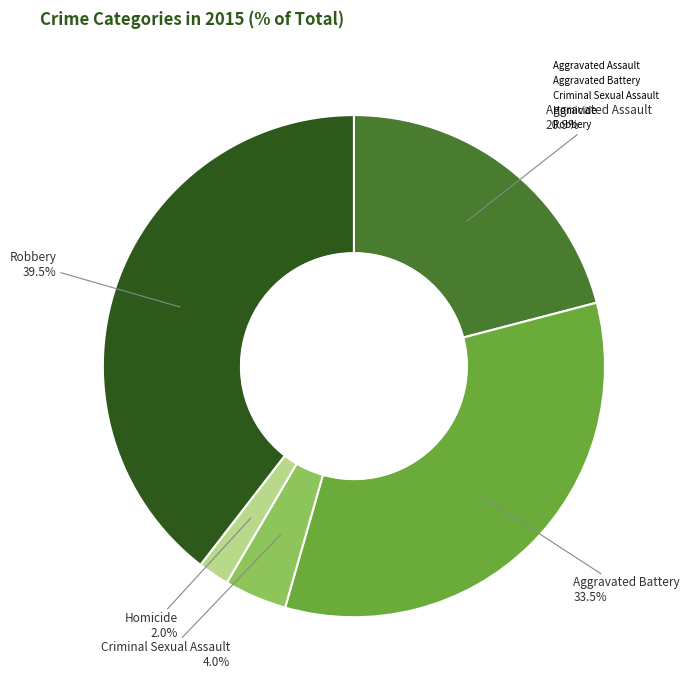

How many segments does this pie chart have?

5